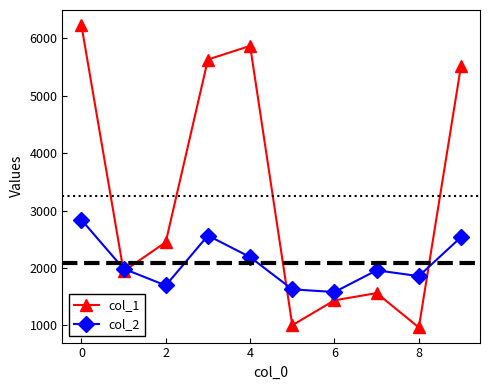

Reading left to right, transcribe all the data shown in this chart.

col_1: 6230	1943	2450	5631	5868	1004	1438	1563	965	5523
col_2: 2840	1988	1696	2566	2190	1629	1582	1960	1859	2538